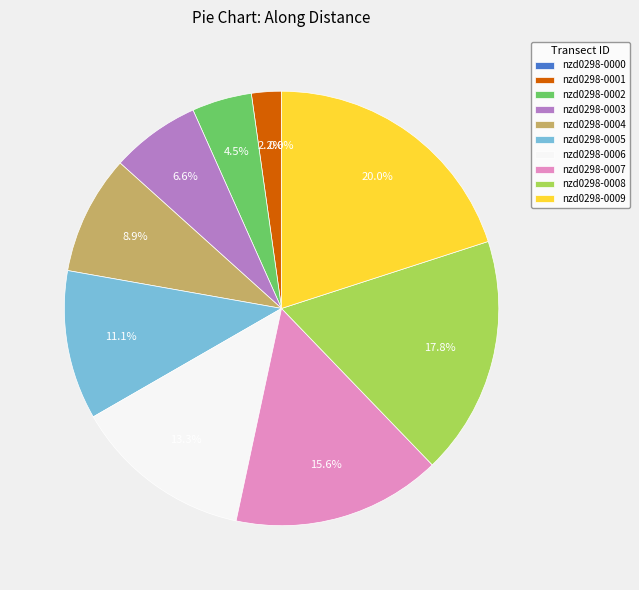

To the nearest percent, what is the average slice percentage?

10%